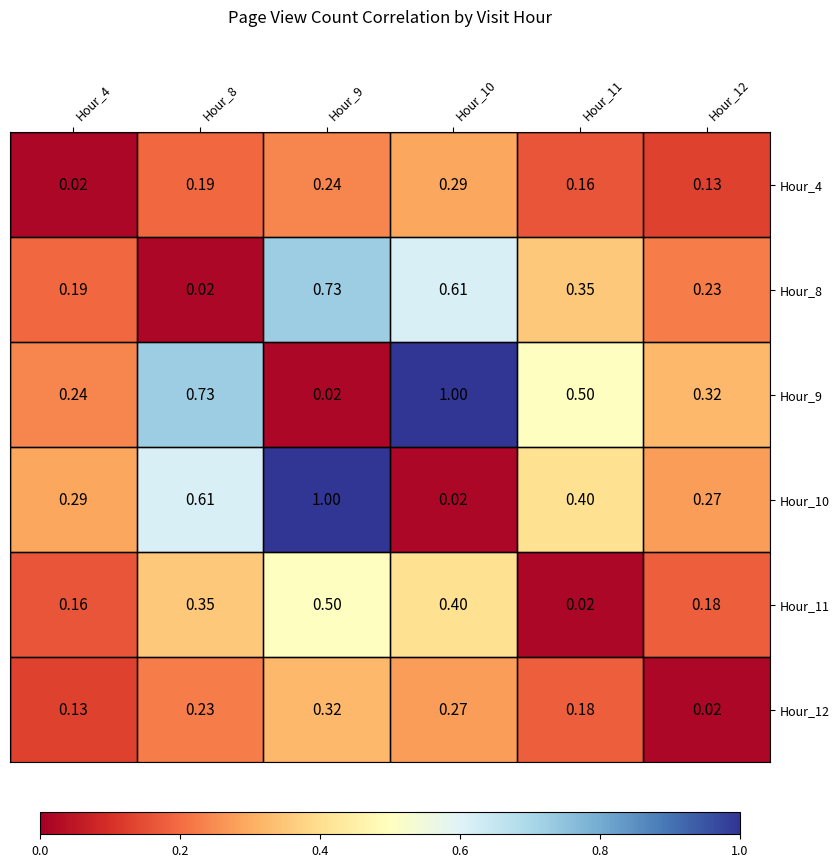

Is the value of Hour_11 at Hour_12 greater than the value of Hour_12 at Hour_12?

Yes